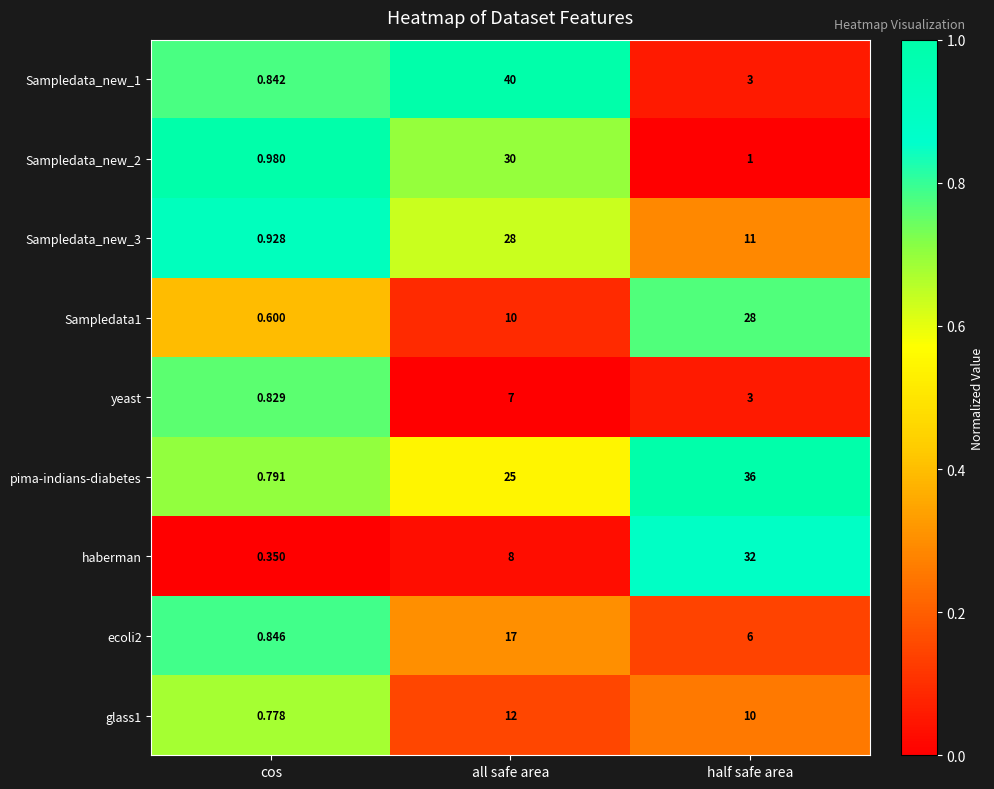

Between cos and half safe area, which series saw the biggest shift?

pima-indians-diabetes